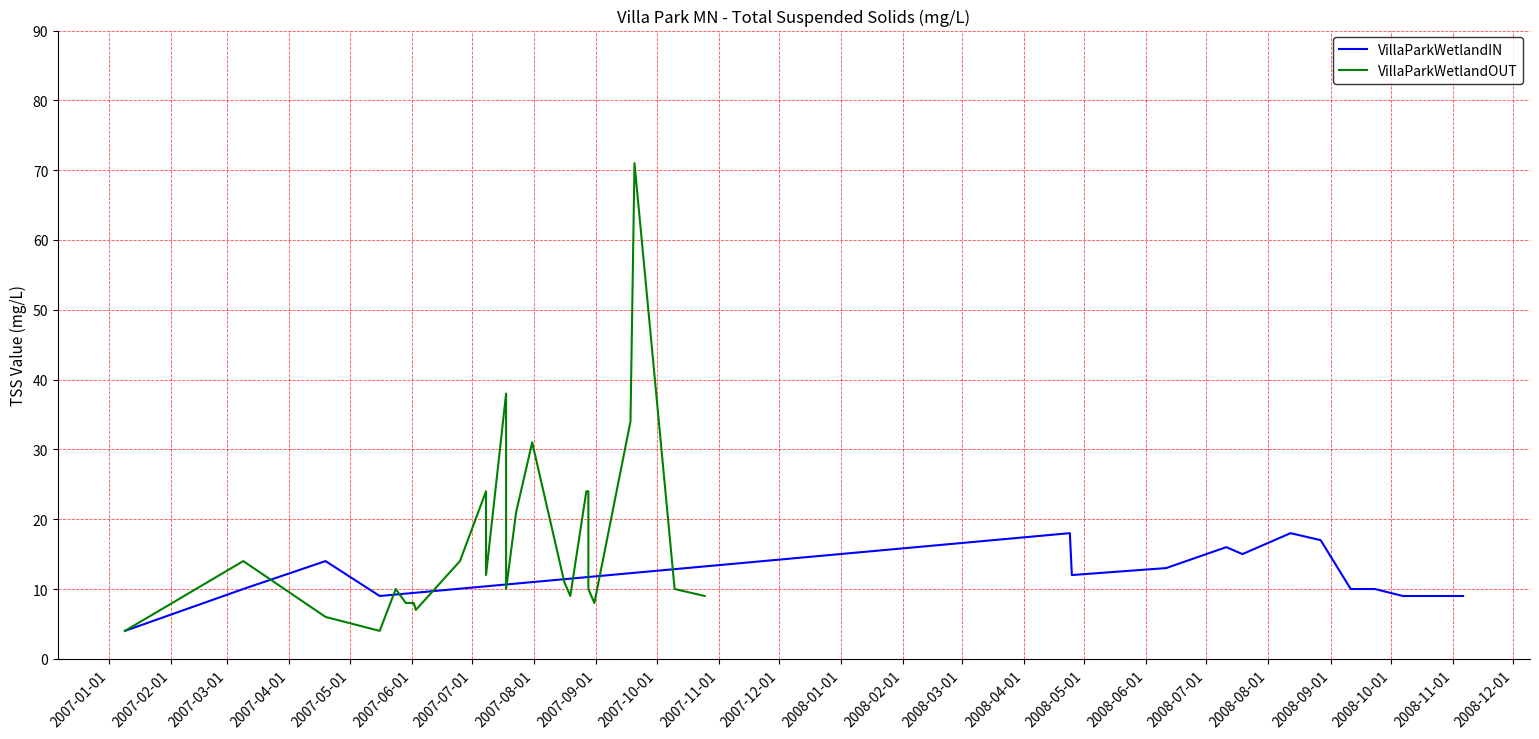

What is the highest value of the VillaParkWetlandIN series?

18